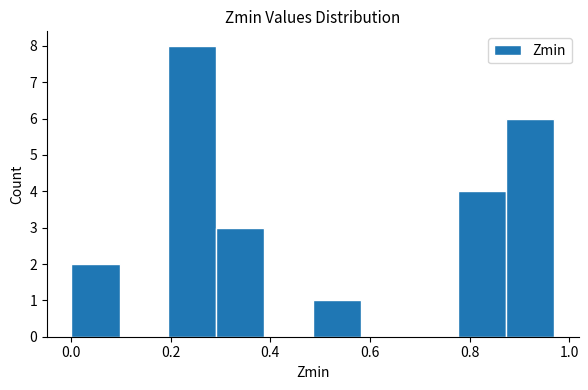

Reading left to right, transcribe this chart: for each bar, give the range it covers on the x-axis and its height. Neither the bar edges nor the heights are printed on the chart, so give them approximately, as read against the axes.

0.00 to 0.10: 2
0.10 to 0.20: 0
0.20 to 0.30: 8
0.30 to 0.38: 3
0.38 to 0.48: 0
0.48 to 0.58: 1
0.58 to 0.68: 0
0.68 to 0.78: 0
0.78 to 0.88: 4
0.88 to 0.98: 6